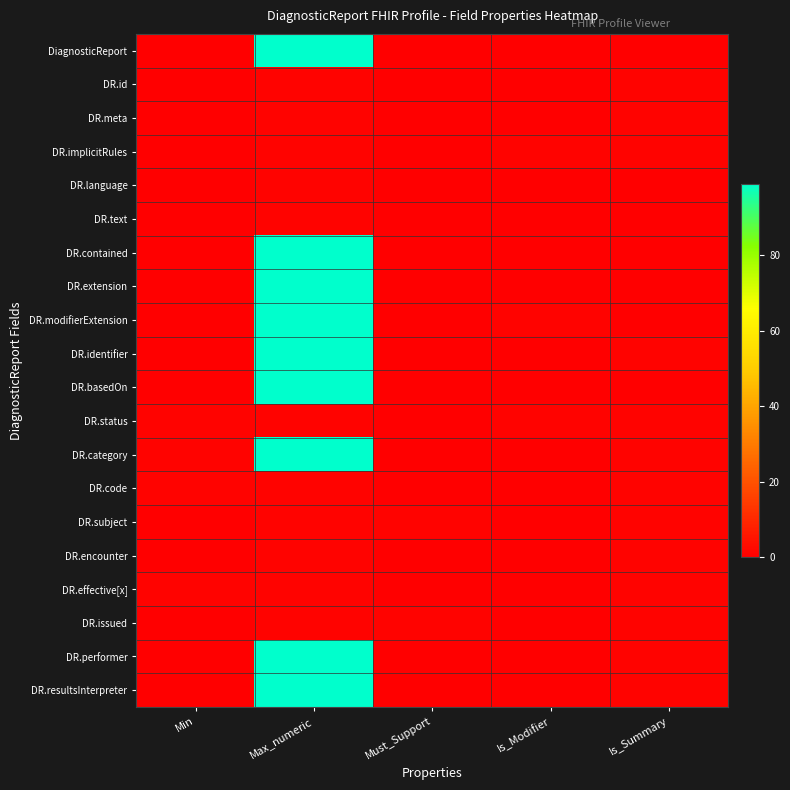

What is the greatest value displayed?

99